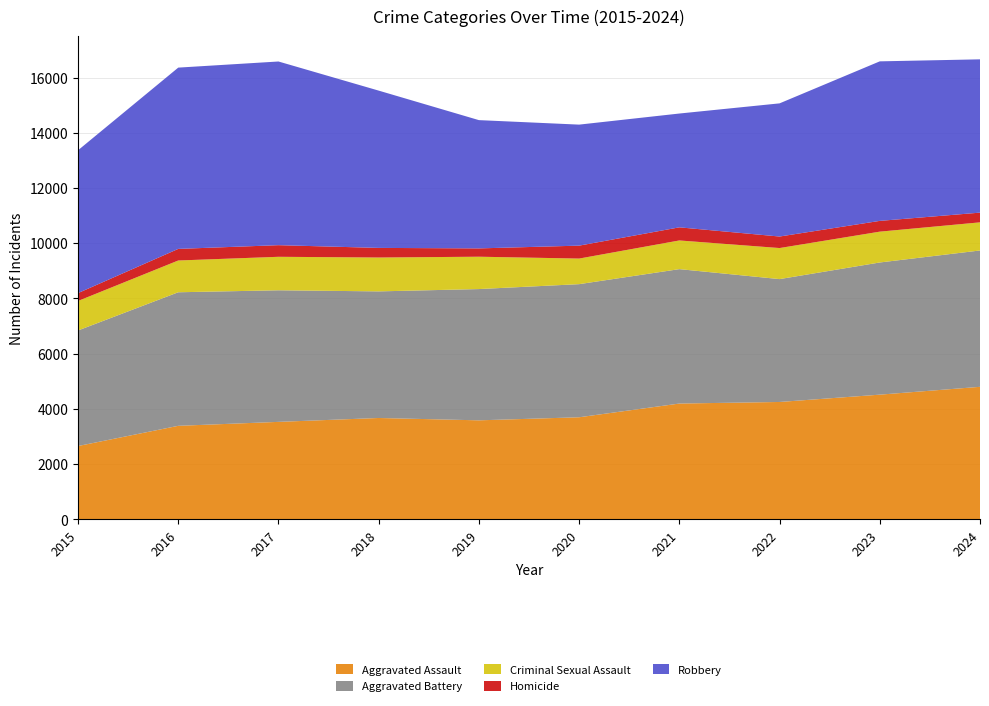

Reading left to right, transcribe all the data shown in this chart.

Aggravated Assault: 2652	3384	3527	3668	3583	3694	4191	4248	4513	4797
Aggravated Battery: 4186	4838	4767	4586	4755	4822	4869	4451	4788	4939
Criminal Sexual Assault: 1069	1151	1213	1227	1172	927	1039	1125	1117	1019
Homicide: 285	420	421	348	301	468	475	417	390	352
Robbery: 5174	6567	6654	5698	4647	4384	4123	4824	5779	5553